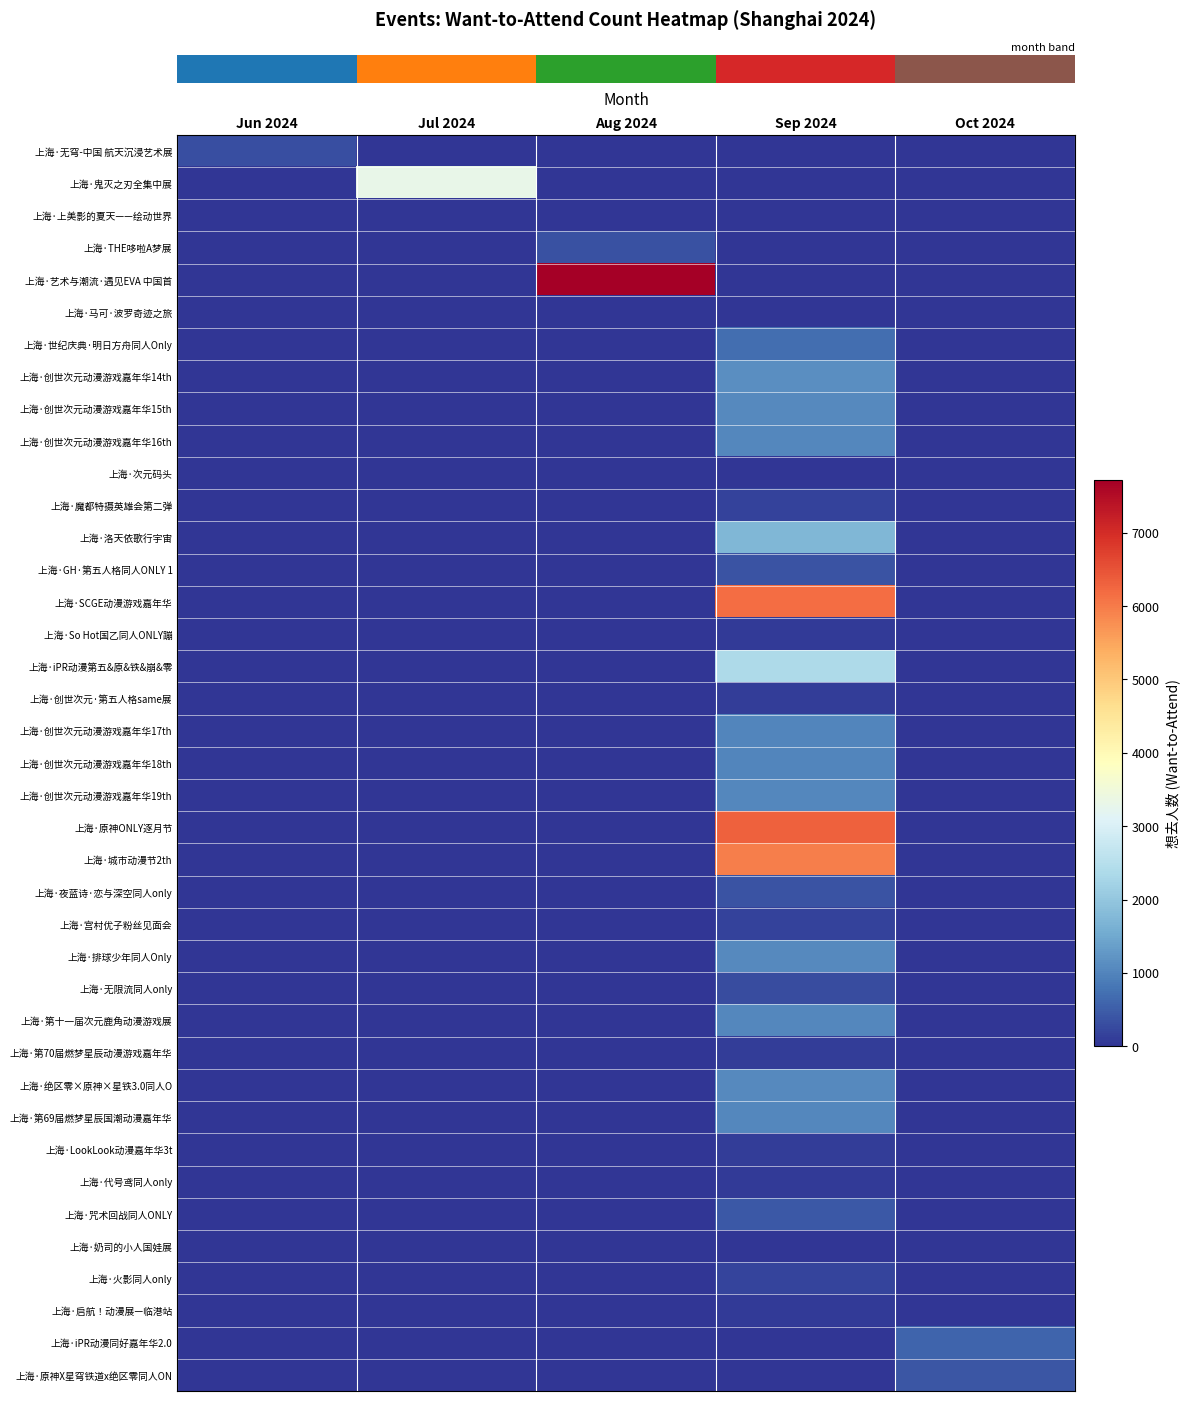

What is the spread (max minus min) of values at Oct 2024?

598